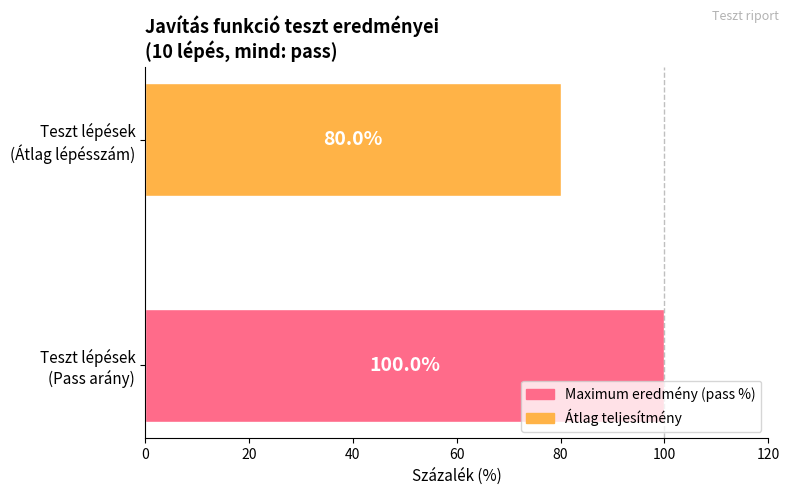

What is the average value?

90